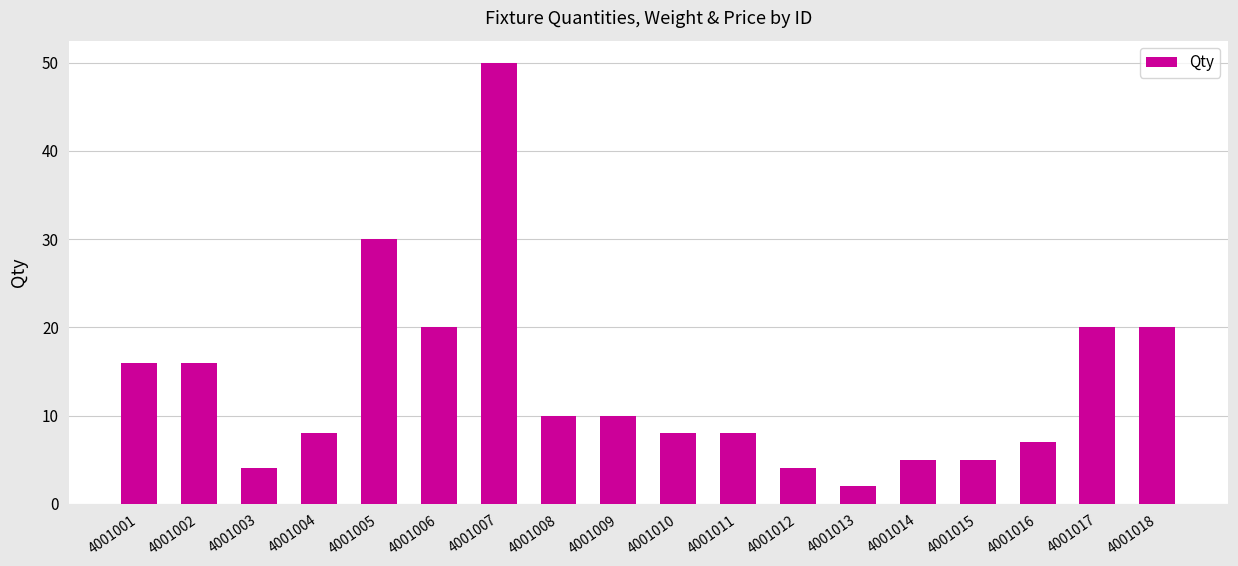

What is the maximum value shown in the chart?

50